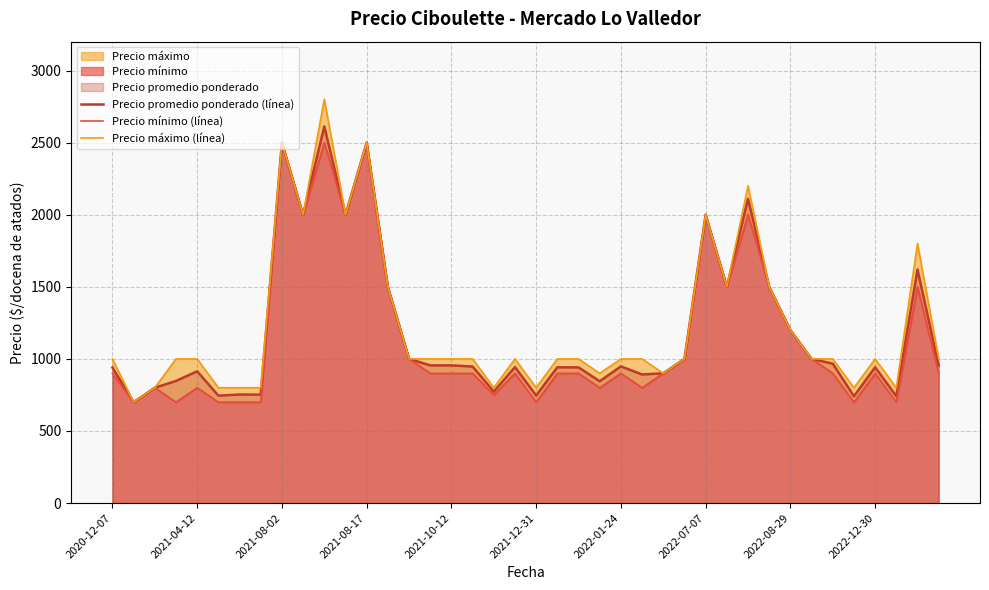

Where is the first local maximum for Precio promedio ponderado (línea)?

2021-04-12